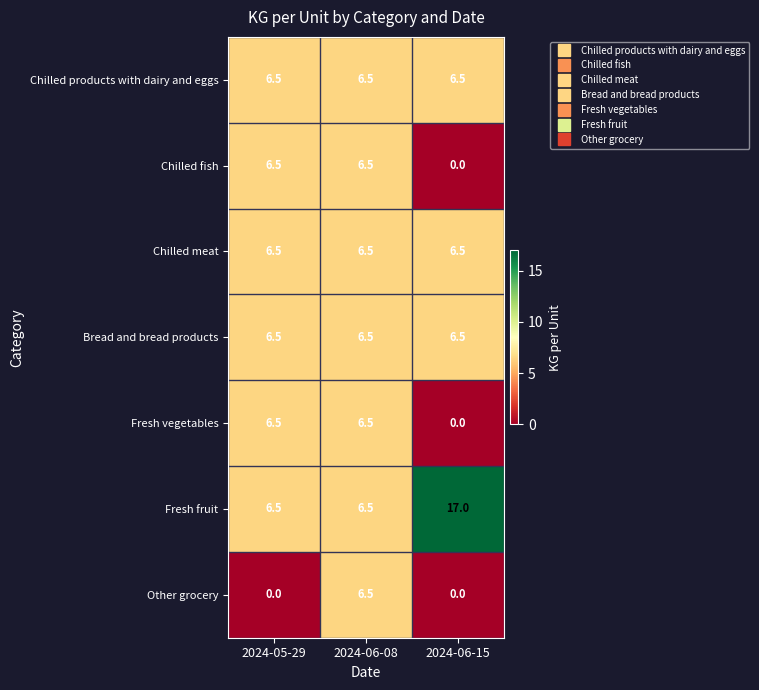

How many categories are shown in the chart?

3